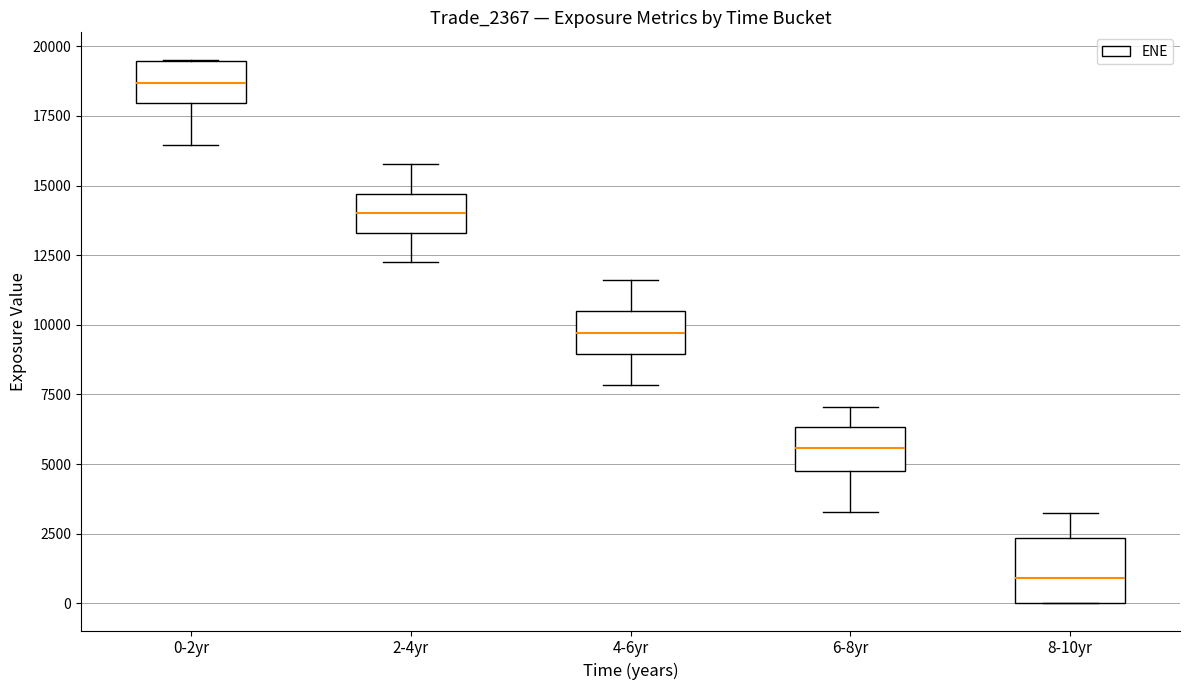

Which box is the tallest, from its lower edge to its upper edge?

8-10yr